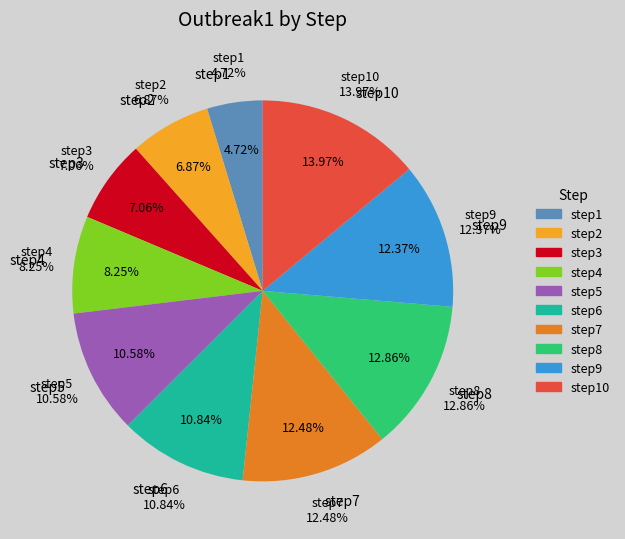

To the nearest percent, what is the average slice percentage?

10%